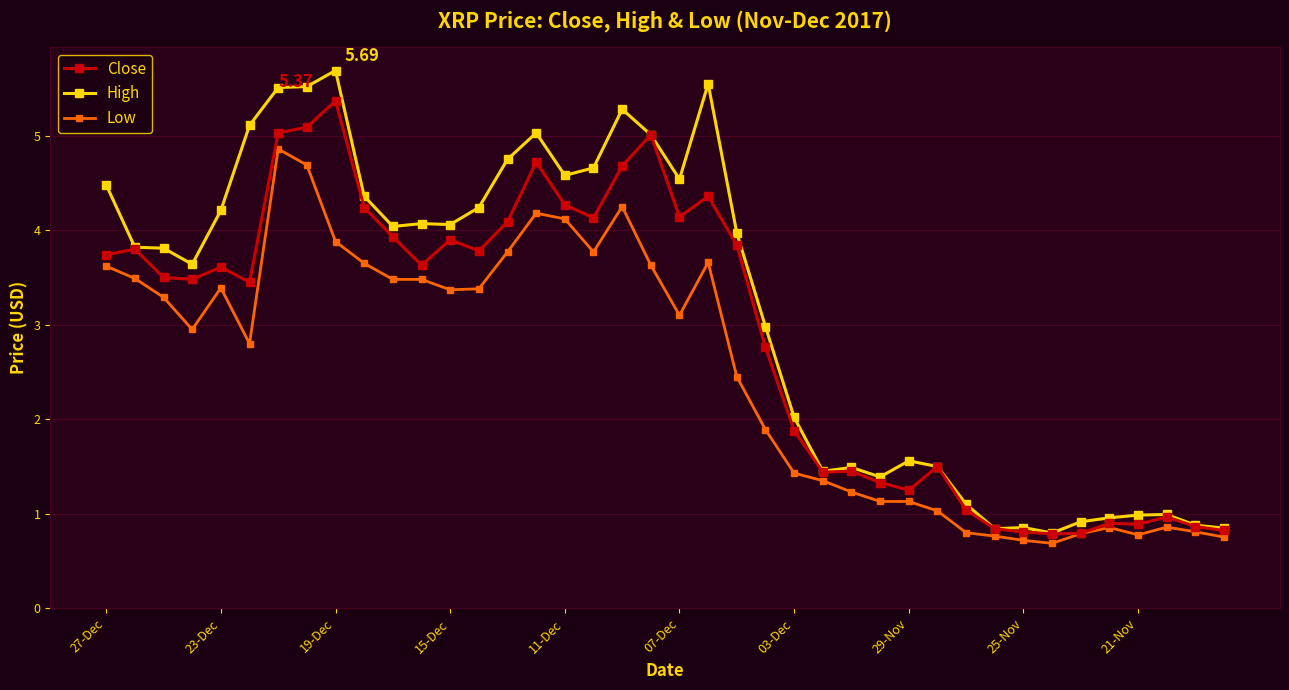

Which series has the largest range (max minus min)?

High